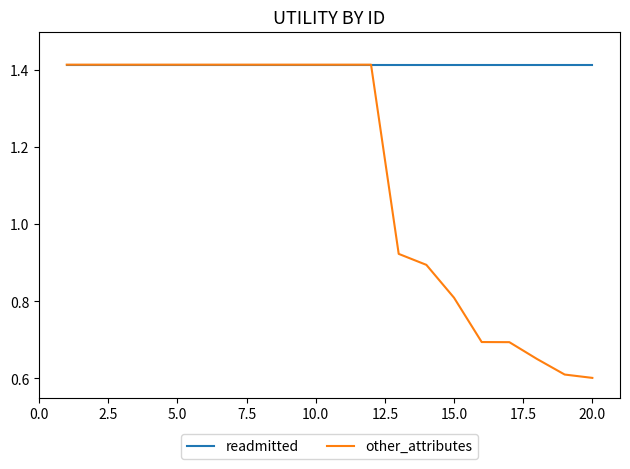

How many lines are shown in the chart?

2